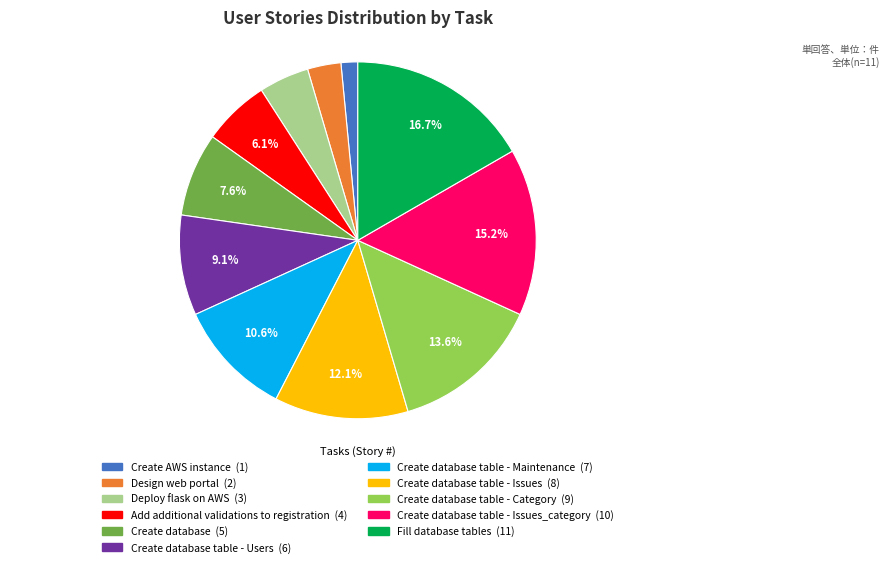

Does any single category account for the majority?

No